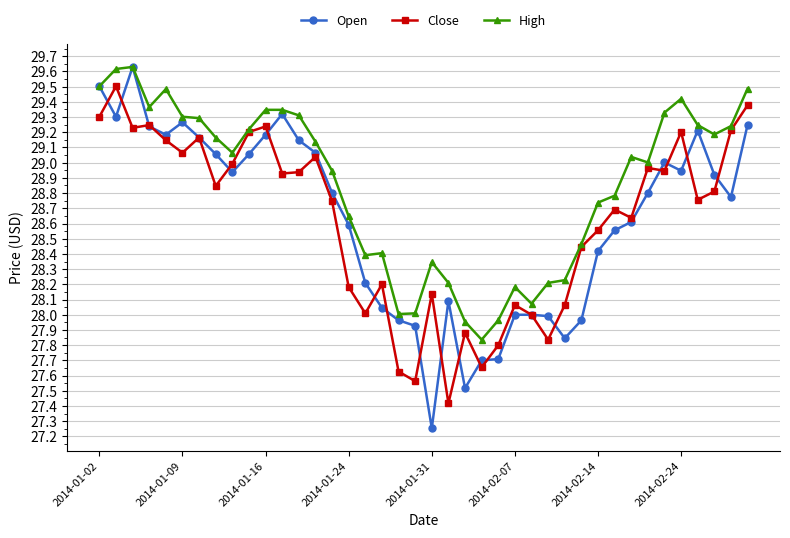

Which series has the widest spread of values?

Open